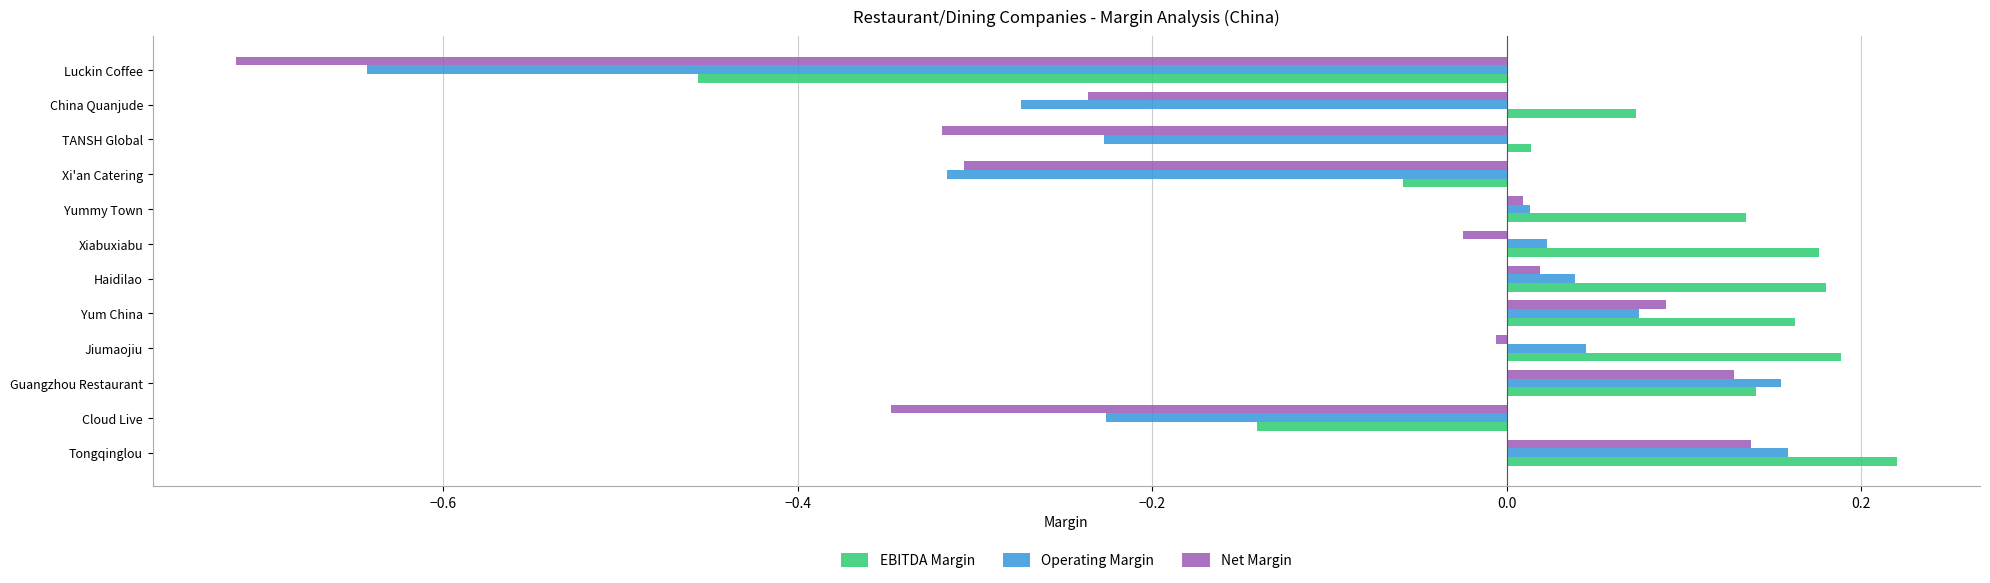

True or false: Net Margin has a value of -0.2 at TANSH Global.

False